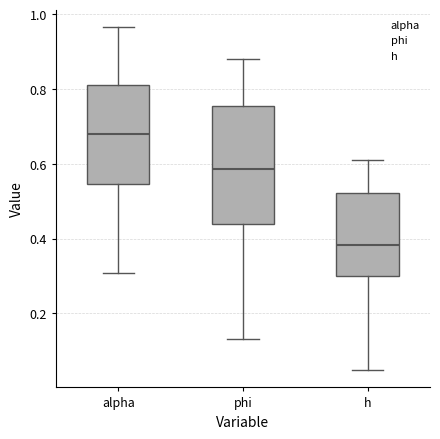

Which box has the highest median line?

alpha